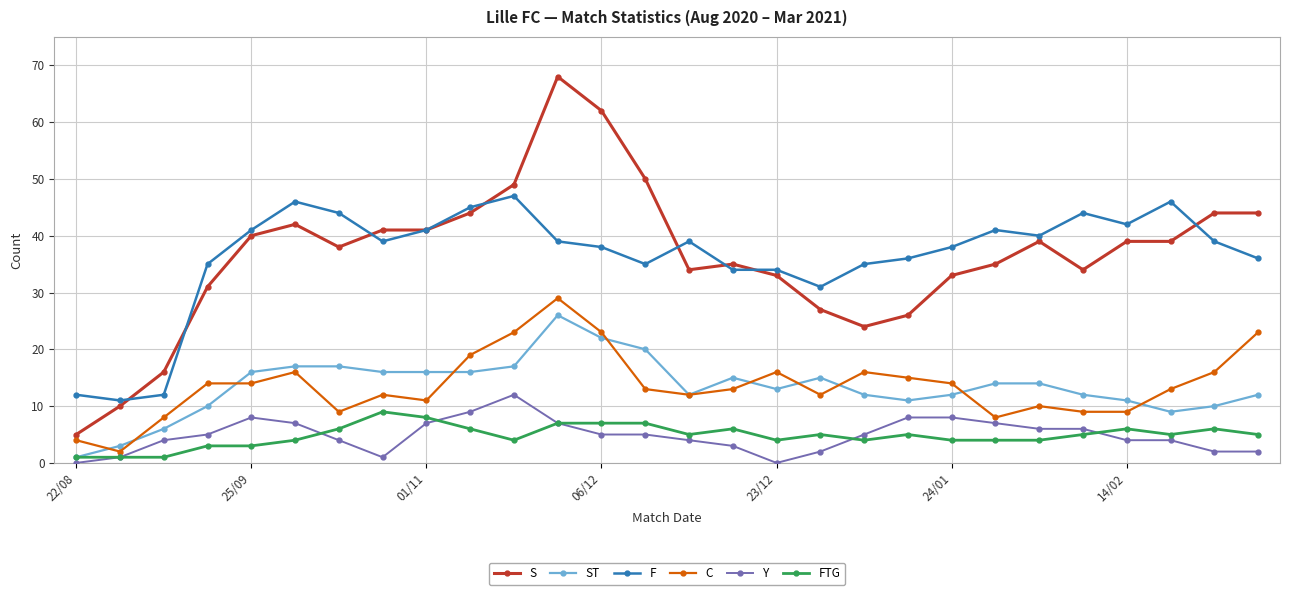

How many FTG values are between 4 and 6?

18